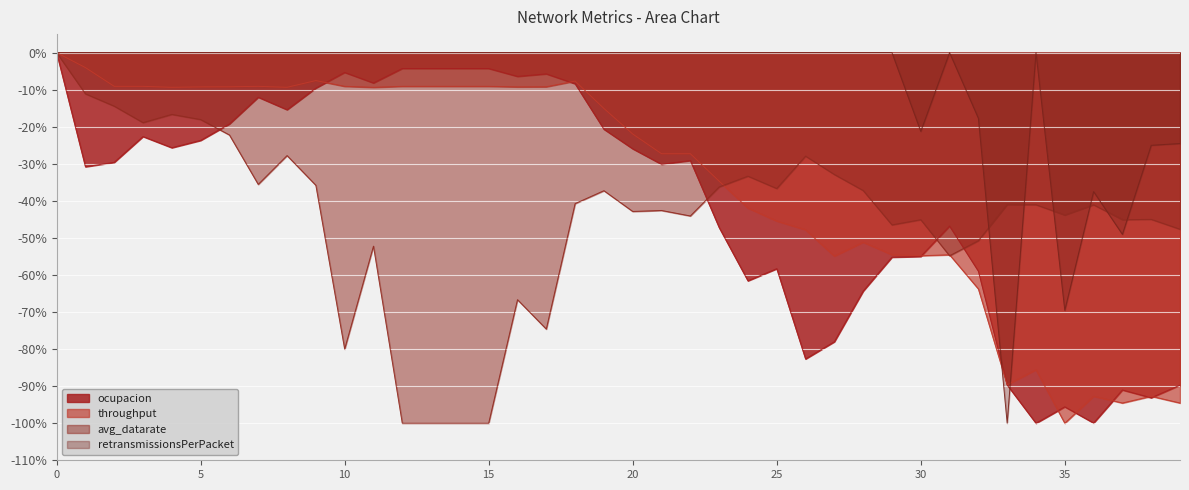

Is the value of retransmissionsPerPacket at 14 greater than the value of throughput at 30?

Yes